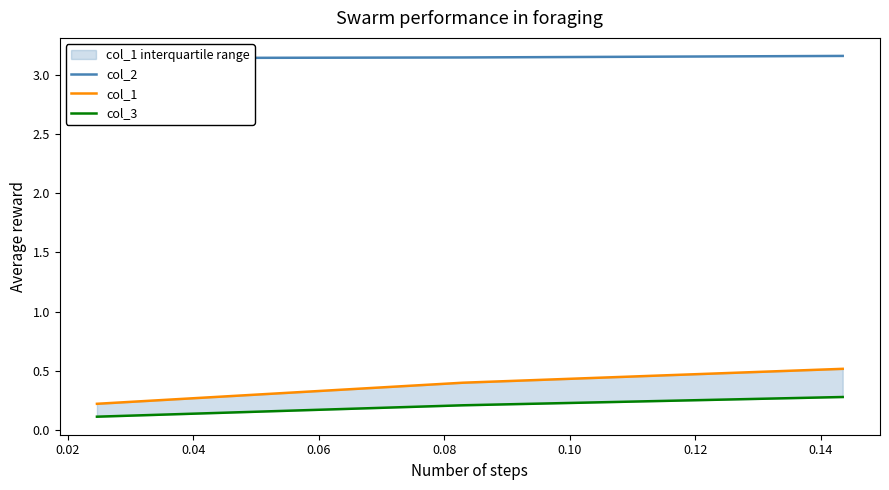

What is the sum of the col_1 values at 0.02 and 0.04?

0.9